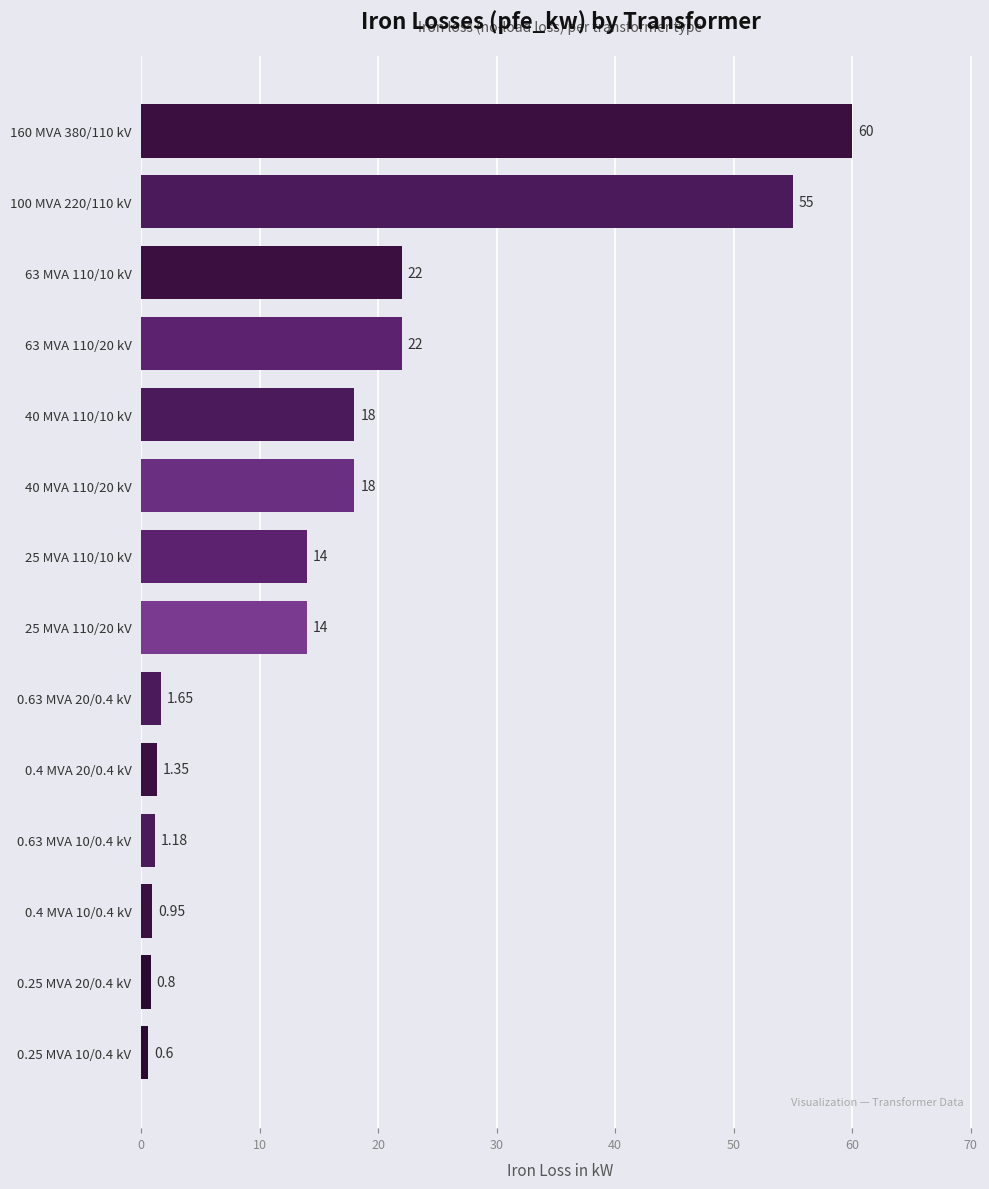

Between 100 MVA 220/110 kV and 0.63 MVA 20/0.4 kV, which is larger?

100 MVA 220/110 kV